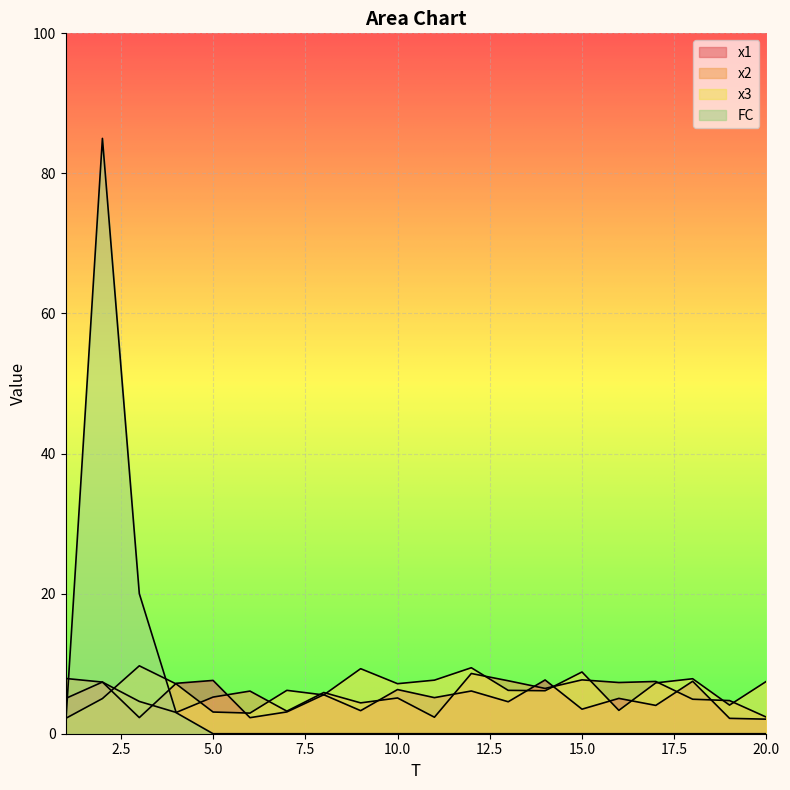

True or false: FC and x2 cross at least once.

True